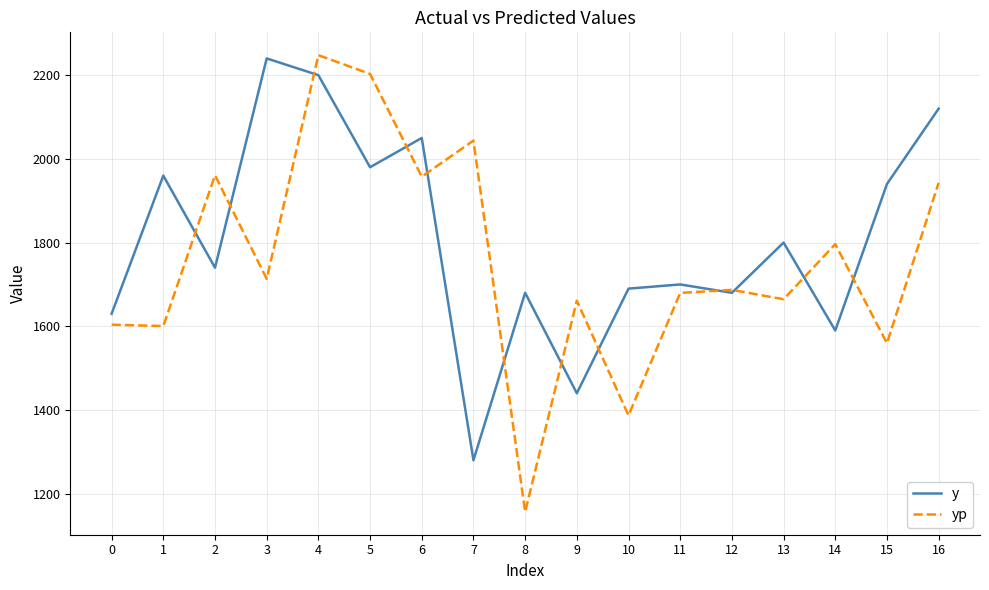

Which series changed the most between 10 and 16?

yp